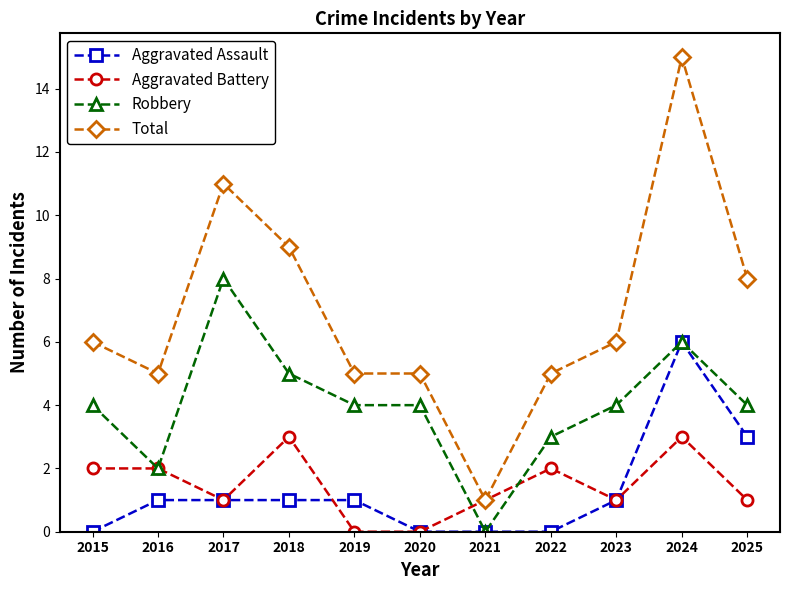

Does the chart have visible grid lines?

No